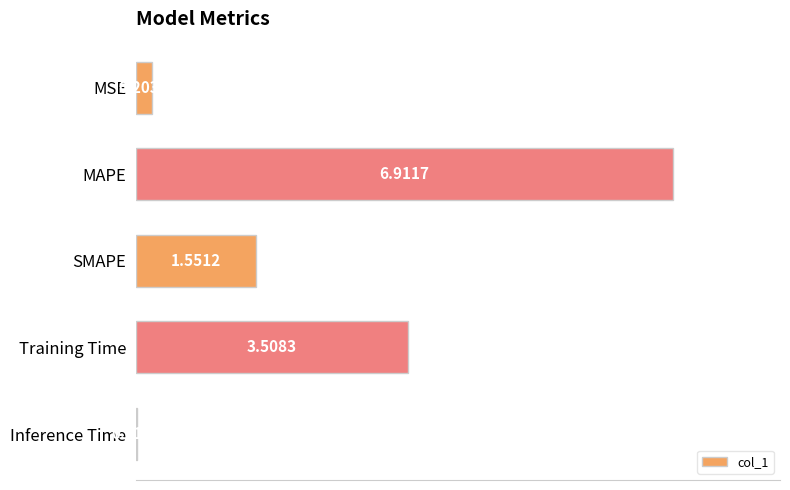

Between MSE and SMAPE, which is larger?

SMAPE